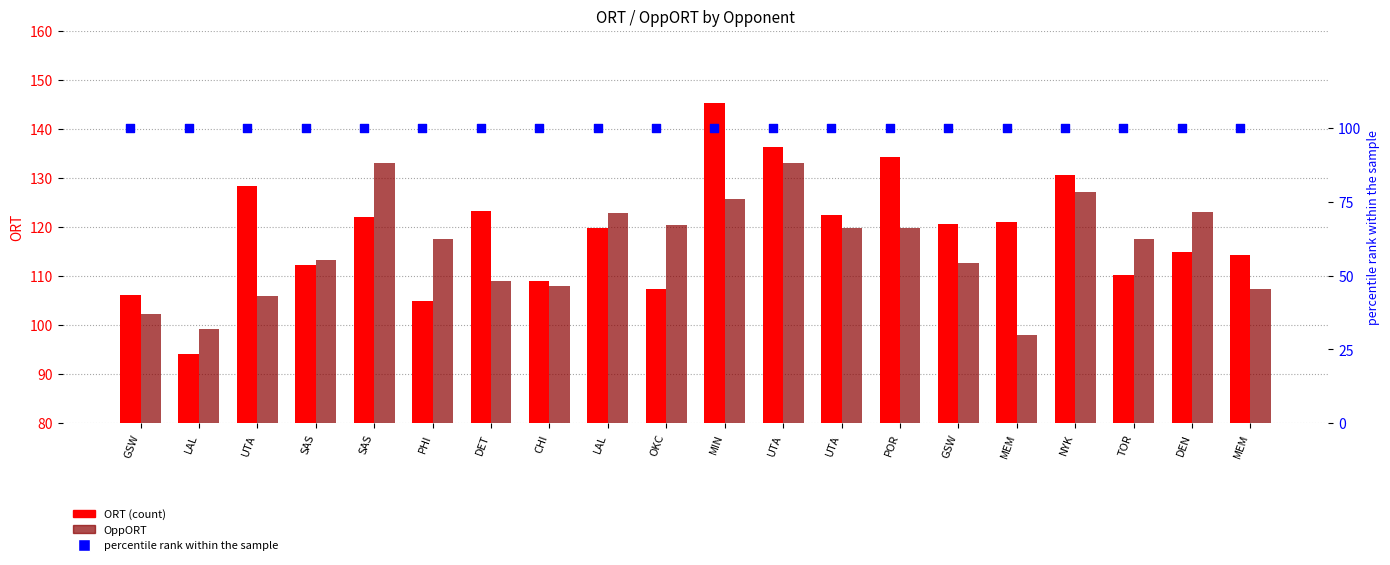

Which series has the largest total across all categories?

ORT